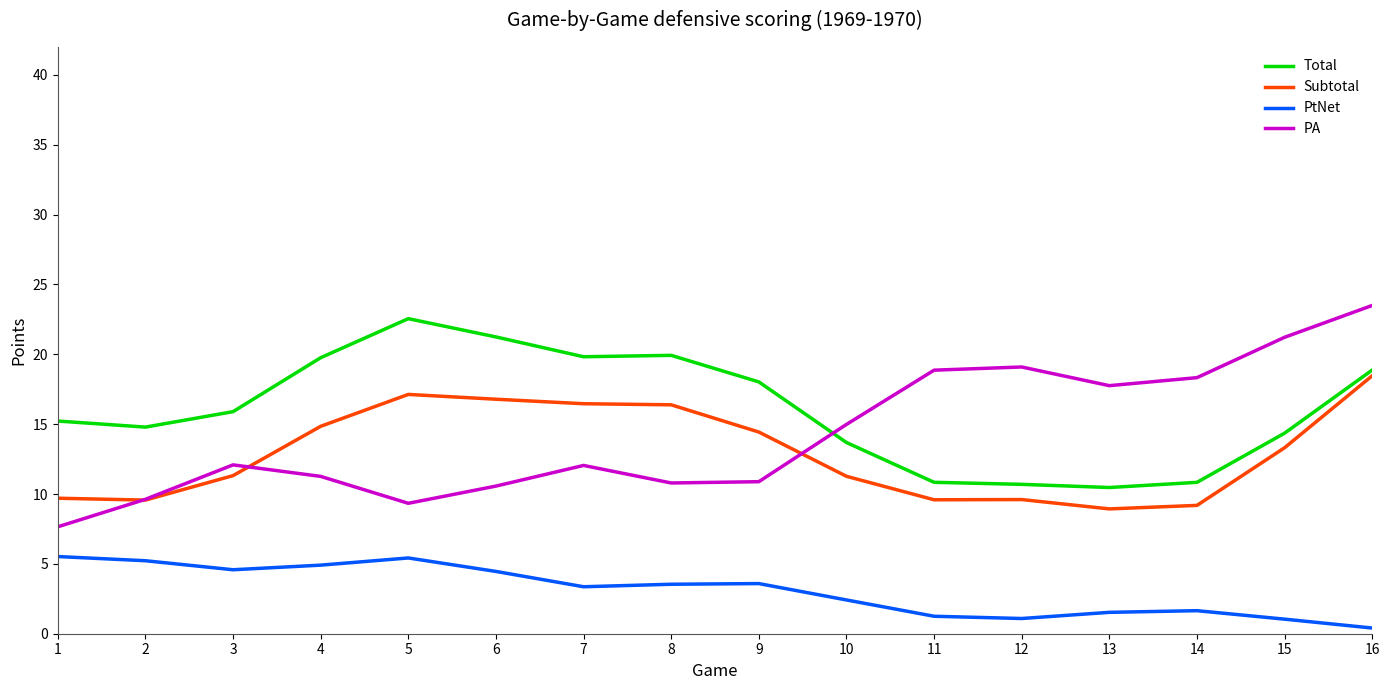

What is the difference between the second highest and second lowest values in the PA series?

11.9